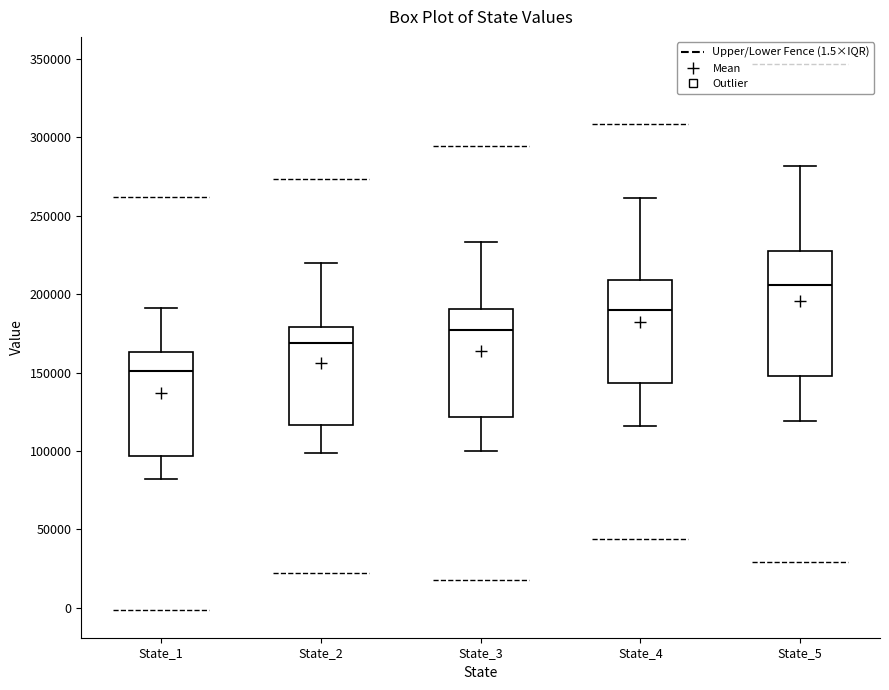

Reading left to right, read every box against the y-axis: the position of its median line, the range the box covers, and the ends of its whiskers. The values are not printed on the chart, so give them approximately, as read against the axis.

State_1: median 150000, box 95000 to 165000, whiskers 80000 to 190000
State_2: median 170000, box 115000 to 180000, whiskers 100000 to 220000
State_3: median 175000, box 120000 to 190000, whiskers 100000 to 235000
State_4: median 190000, box 145000 to 210000, whiskers 115000 to 260000
State_5: median 205000, box 150000 to 225000, whiskers 120000 to 280000